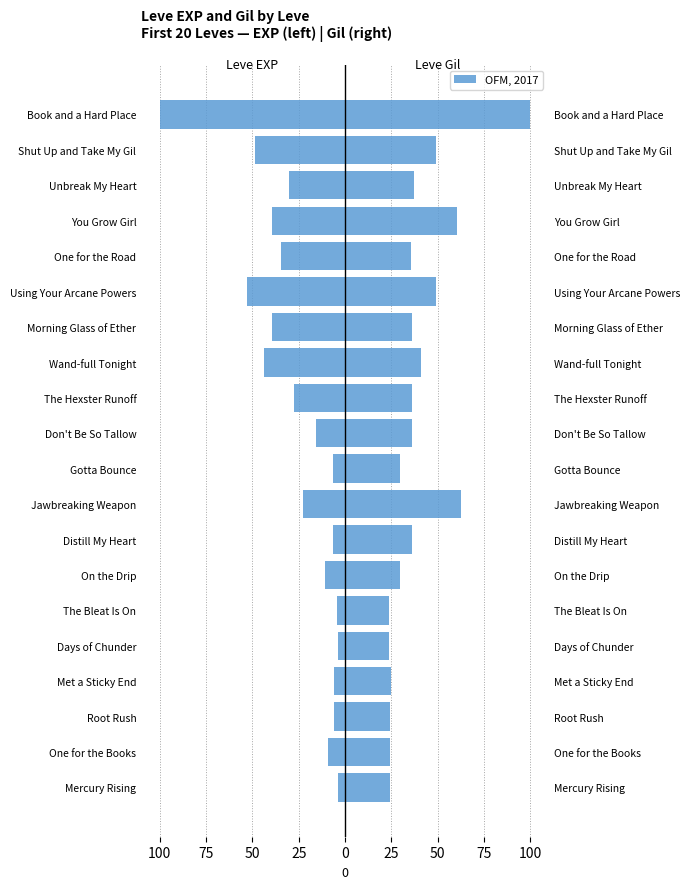

The Leve EXP (NQ) series shows -24.8 at Wand-full Tonight. True or false?

False